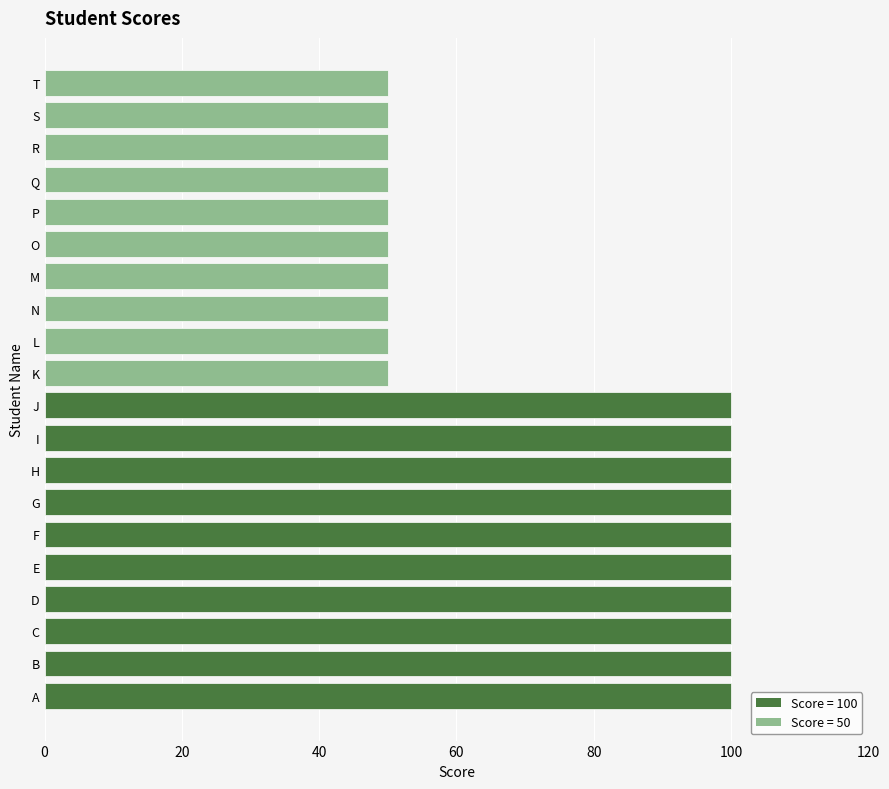

What is the change in value from A to N?

-50